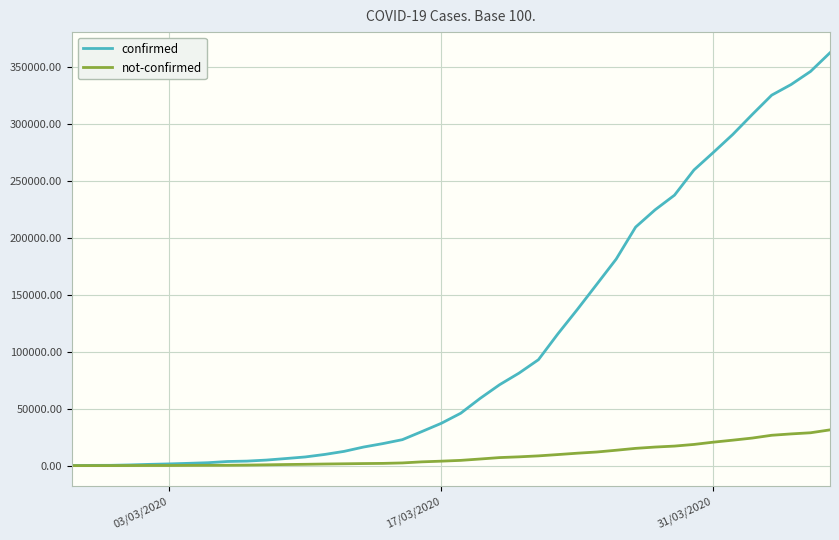

What is the highest value of the confirmed series?

362800